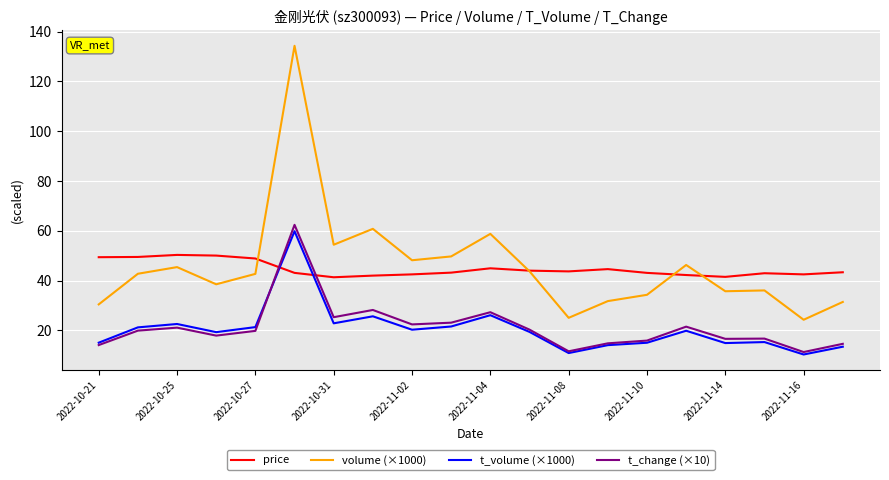

What are all the series names shown in the legend?

price, volume (×1000), t_volume (×1000), t_change (×10)